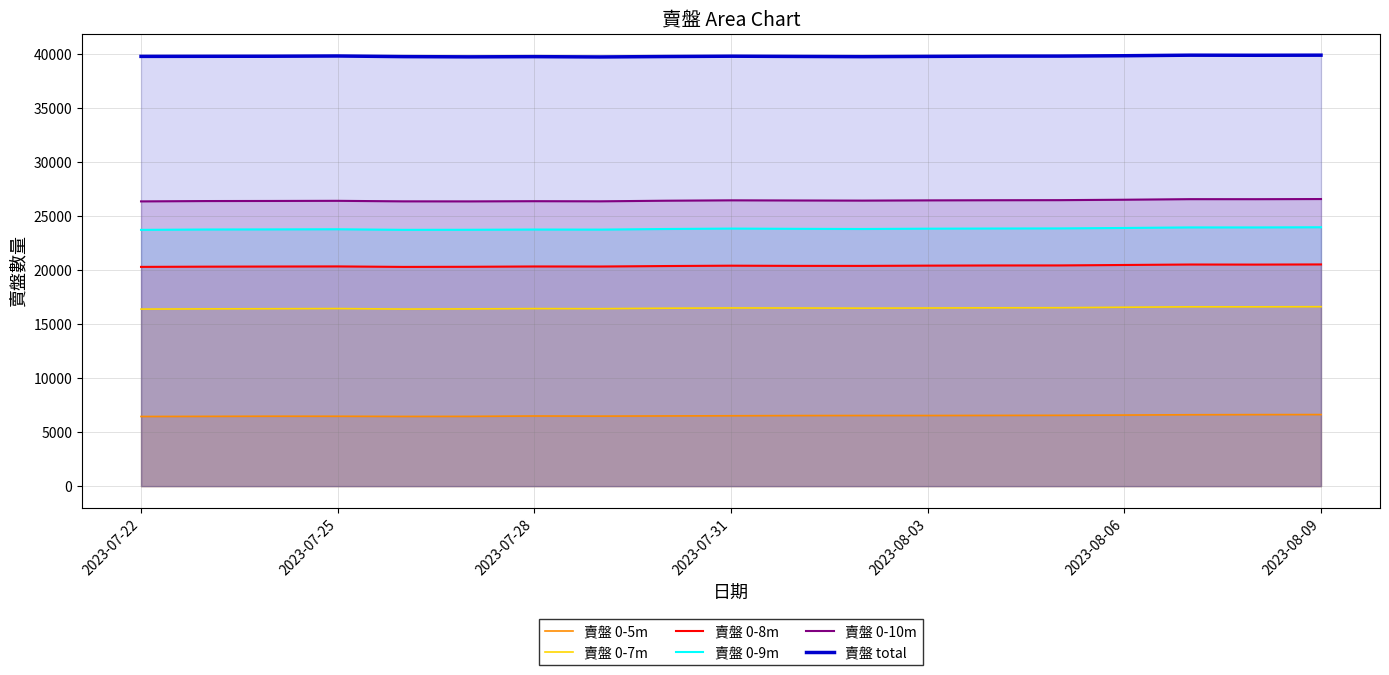

True or false: 賣盤 0-9m and 賣盤 0-5m cross at least once.

False